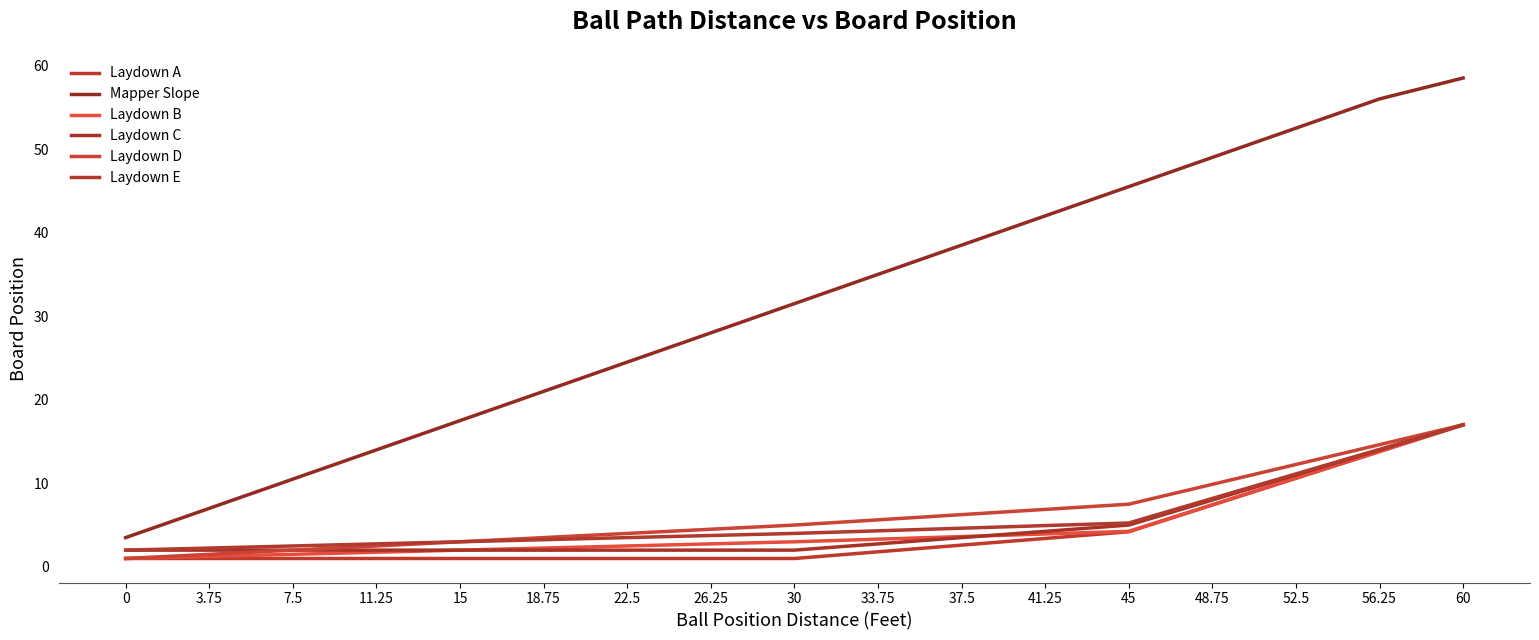

At which label does Laydown E reach its peak?

60